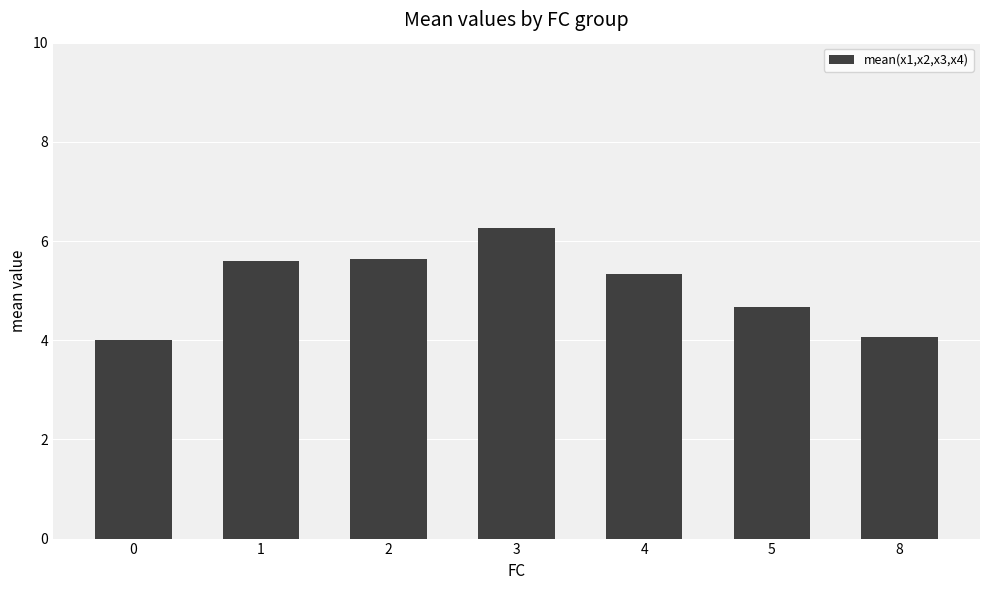

What is the value of the 1st bar from the left?

4.0